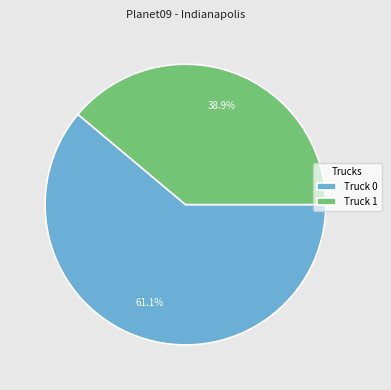

To the nearest percent, what is the combined percentage of Truck 0 and Truck 1?

100%